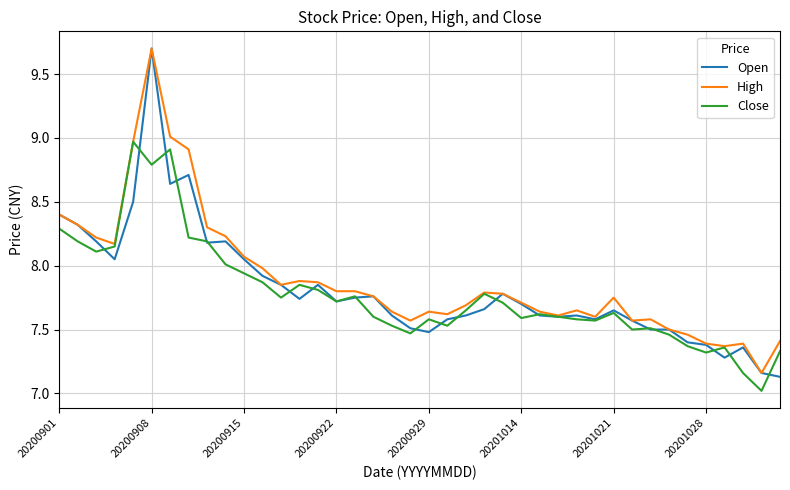

What is the minimum value shown in the chart?

7.0